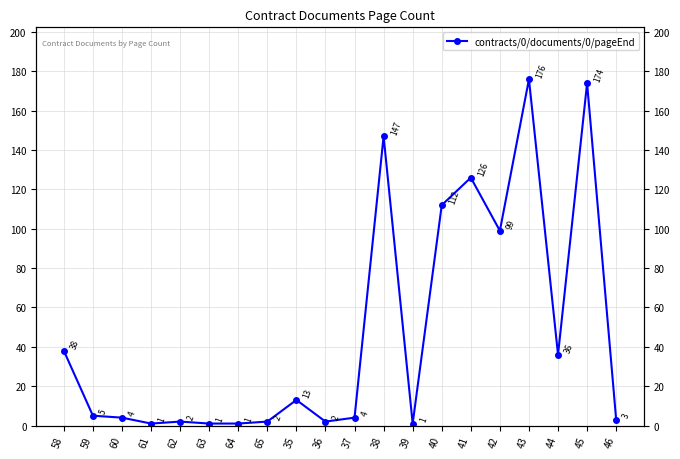

How many lines are shown in the chart?

1